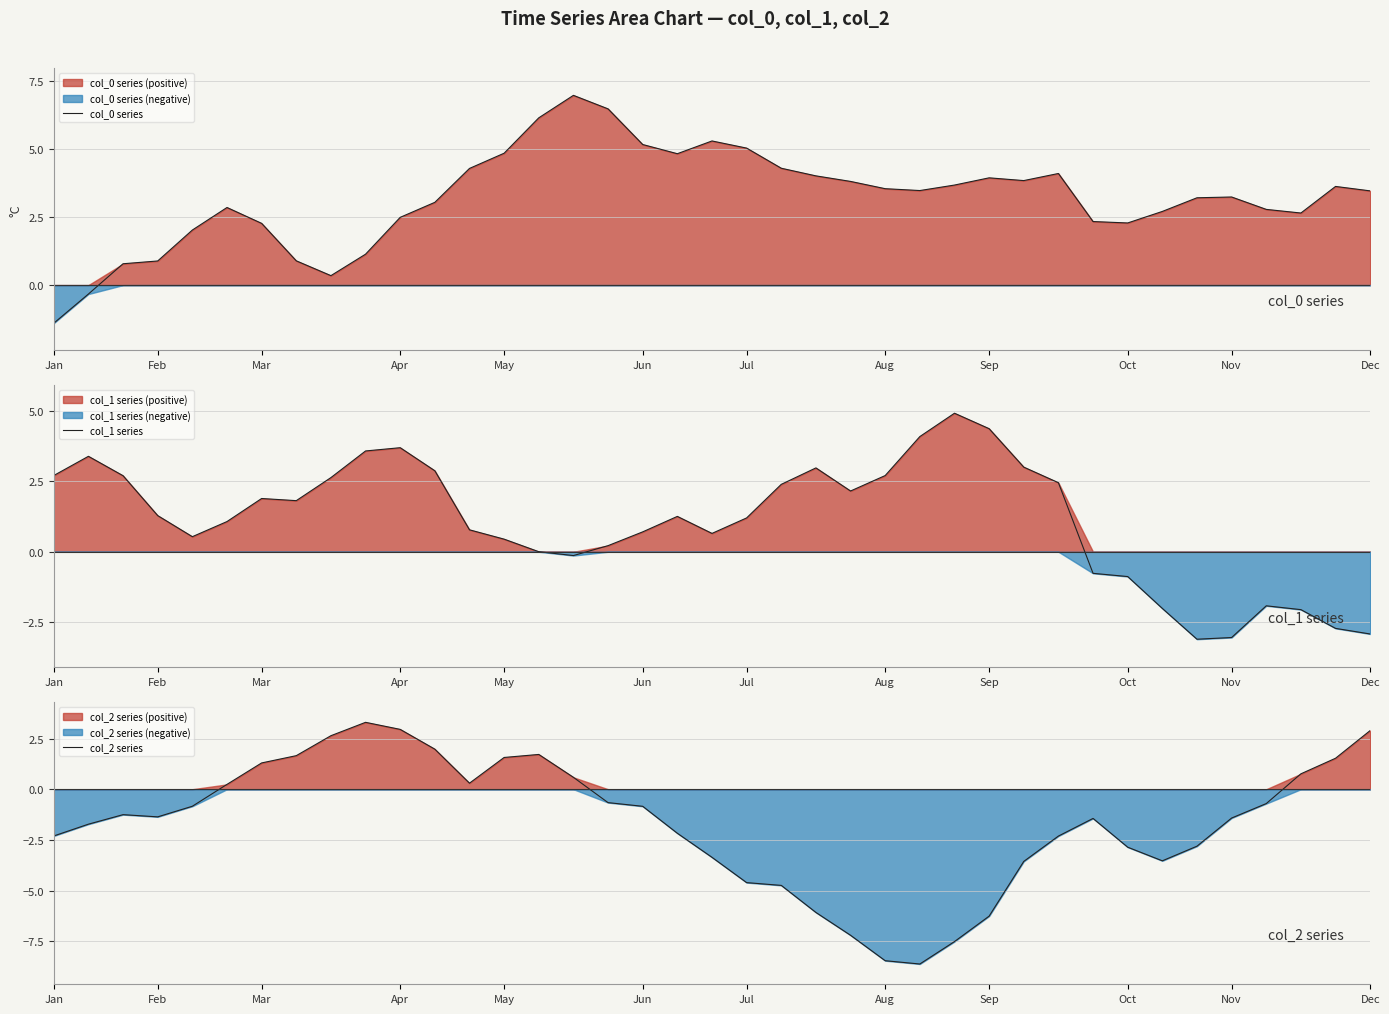

What is the difference between the maximum and minimum values in the col_0 series series?

8.4